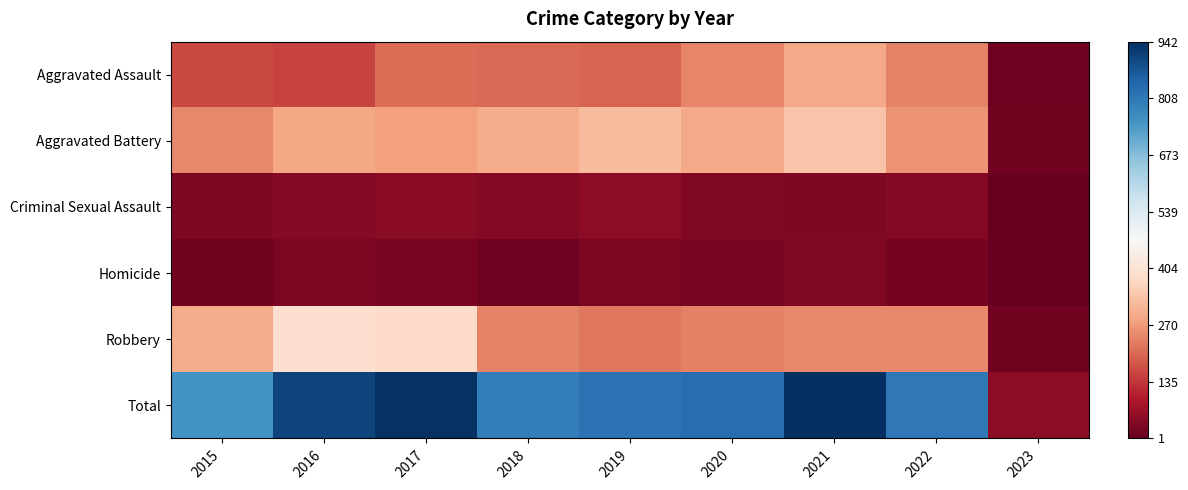

Count the number of data series in this chart.

6